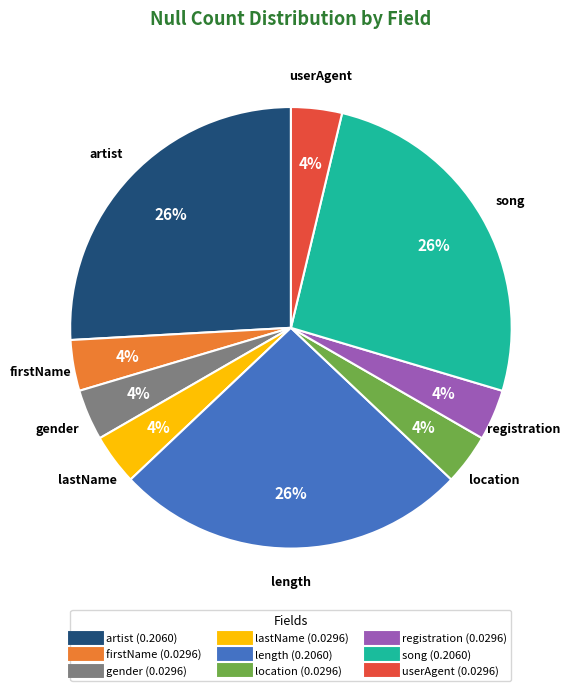

To the nearest percent, what portion does location represent?

4%